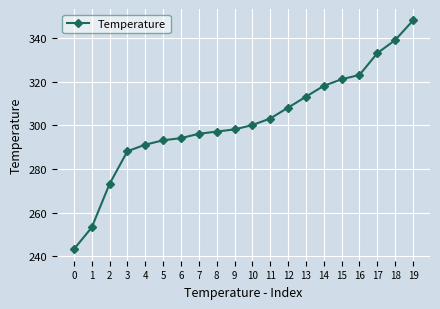

What is the sum of all values?

6035.0